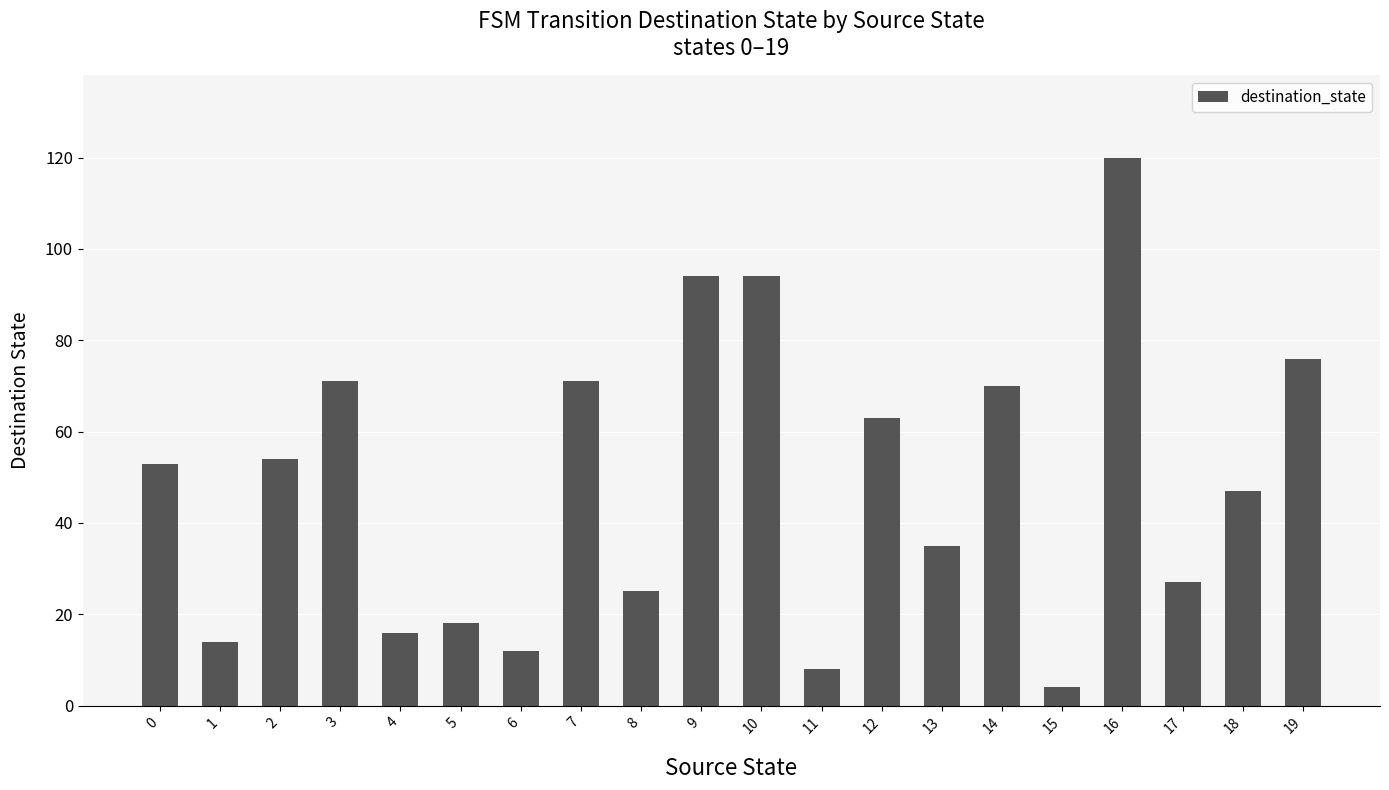

Approximately how many times larger is the value at 15 compared to 17?

0.1